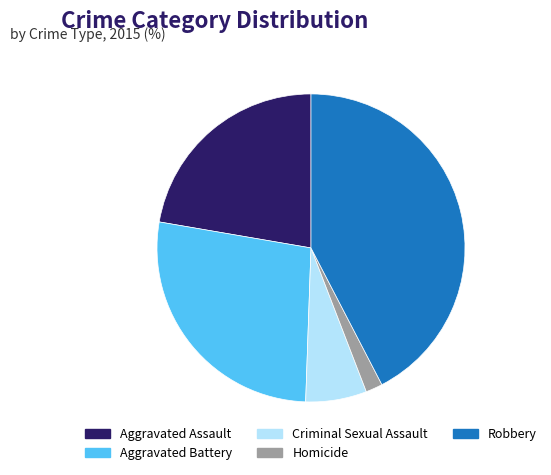

Rank the categories by value from lowest to highest.

Homicide, Criminal Sexual Assault, Aggravated Assault, Aggravated Battery, Robbery